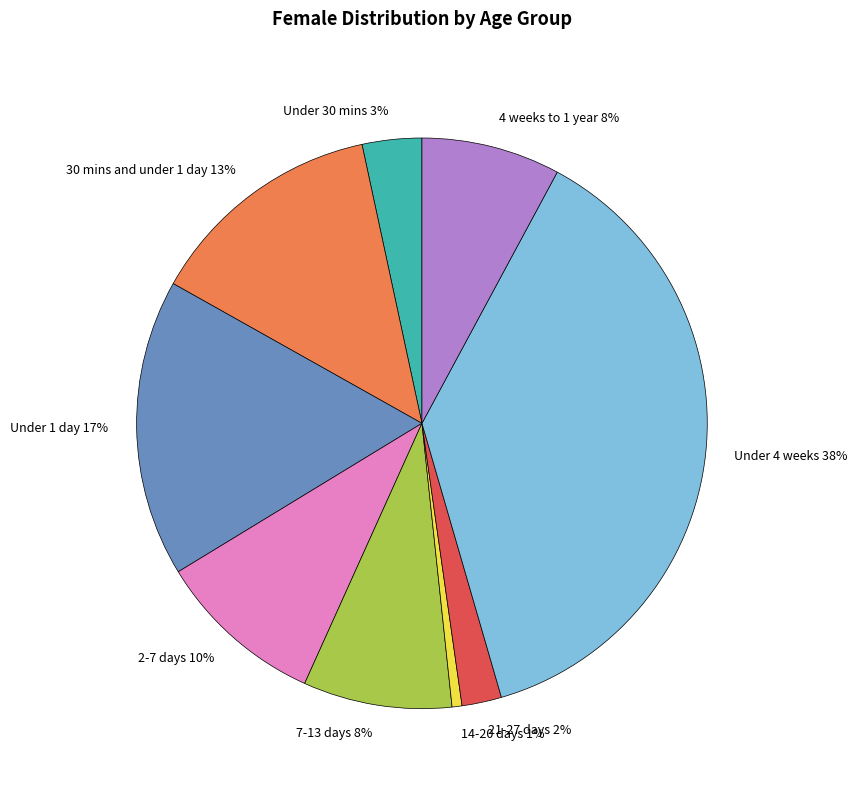

To the nearest percent, what is the combined percentage of 7-13 days 8% and 4 weeks to 1 year 8%?

16%